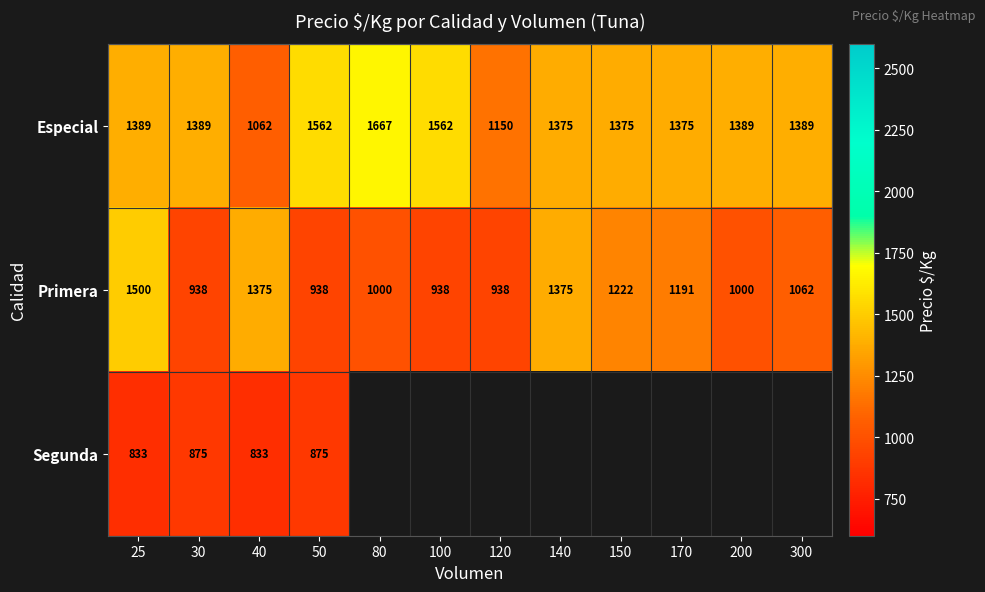

At which label does Especial reach its minimum?

40